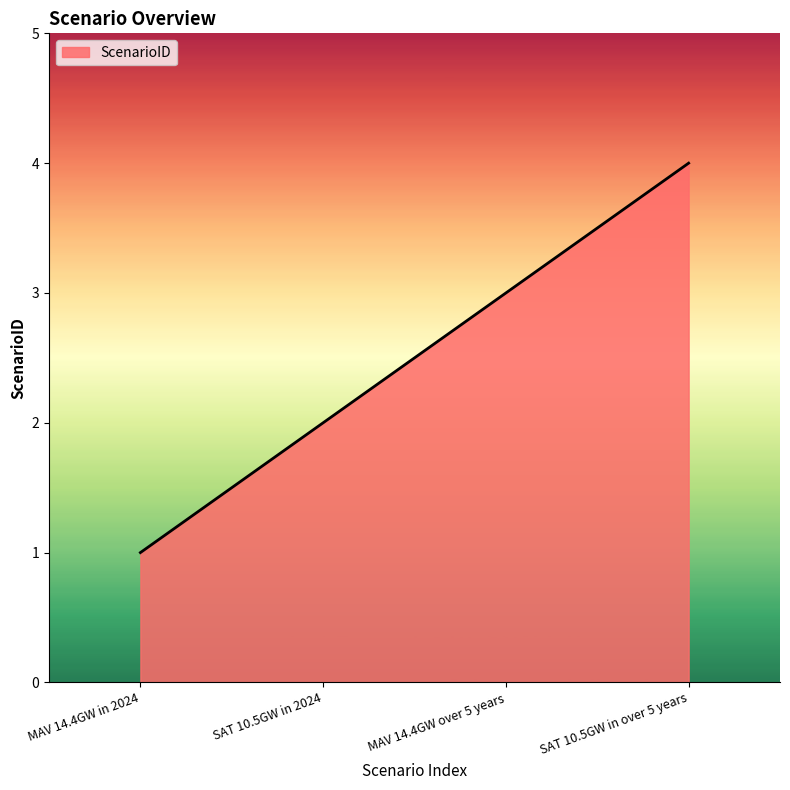

Rank the categories by value from highest to lowest.

SAT 10.5GW in over 5 years, MAV 14.4GW over 5 years, SAT 10.5GW in 2024, MAV 14.4GW in 2024